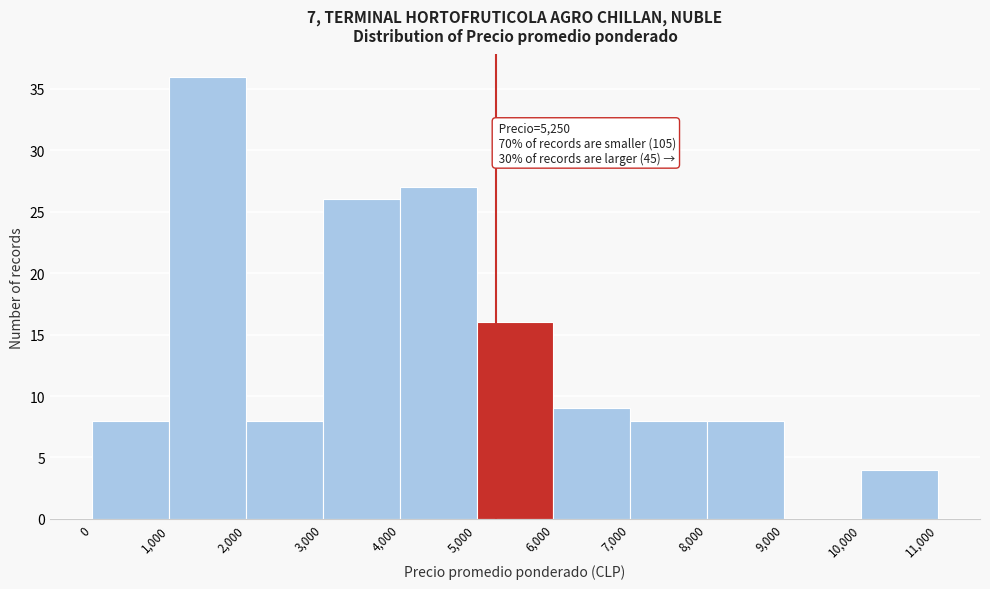

Which range on the x-axis has the tallest bar?

1,000 to 2,000